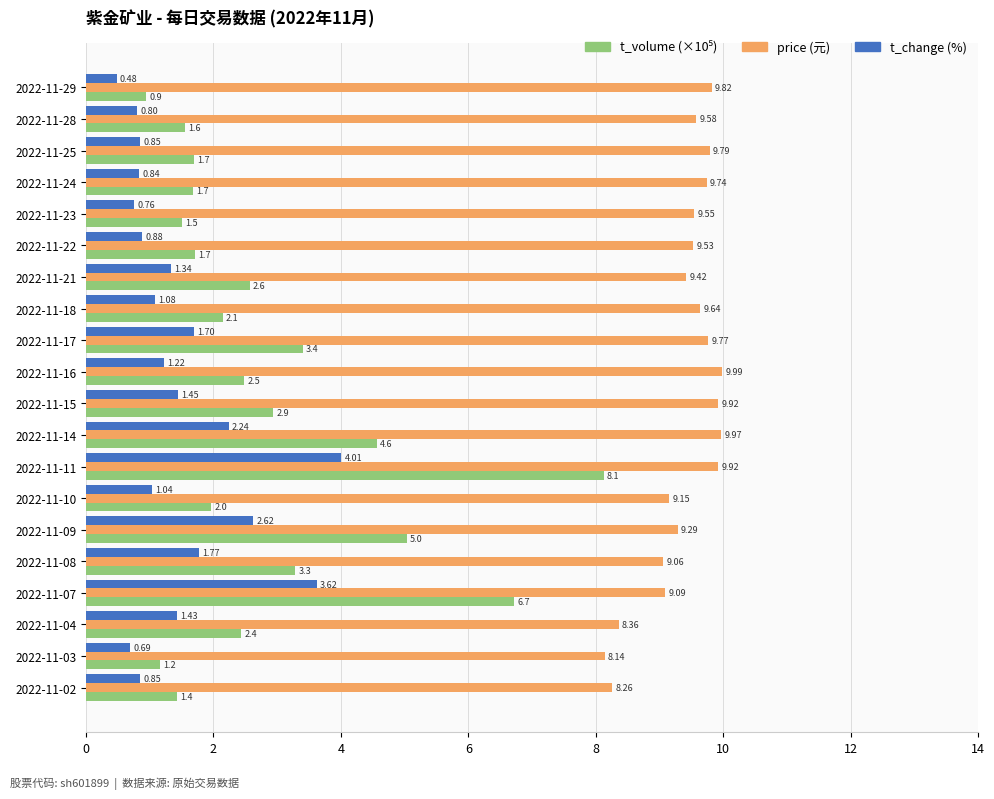

What is the difference between the second highest and second lowest values in the price (元) series?

1.7